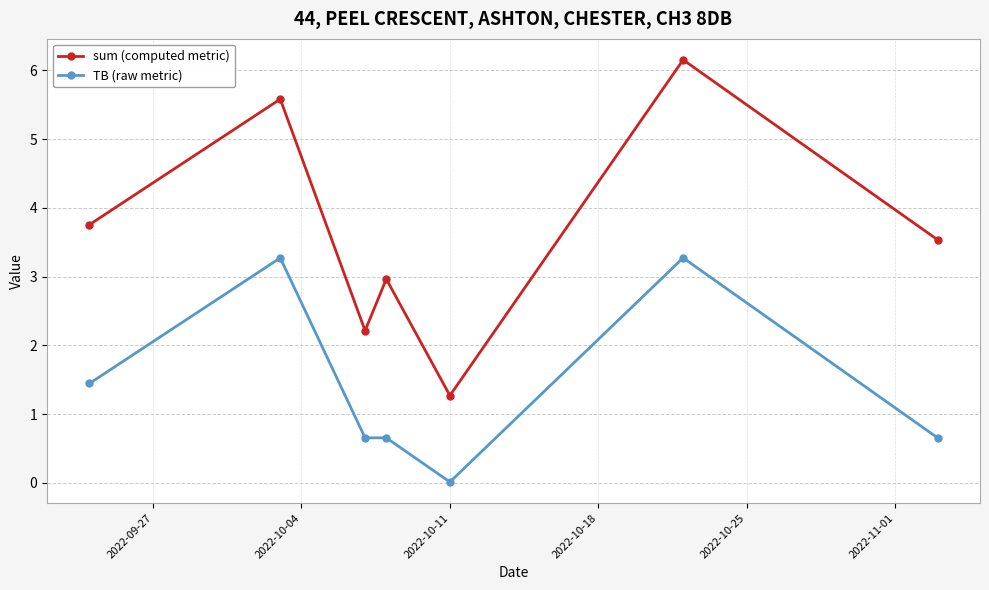

True or false: sum (computed metric) has more than 1 points higher than both neighbors.

True